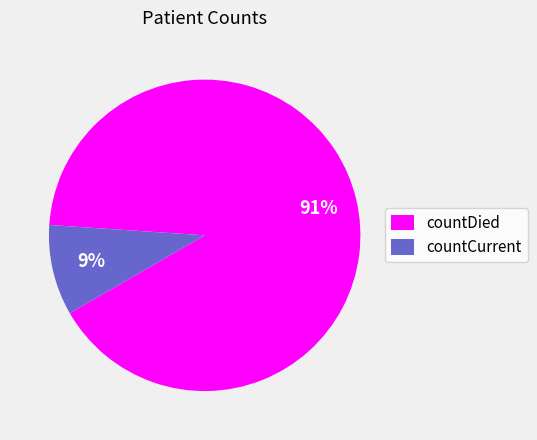

Rank the categories by value from highest to lowest.

countDied, countCurrent